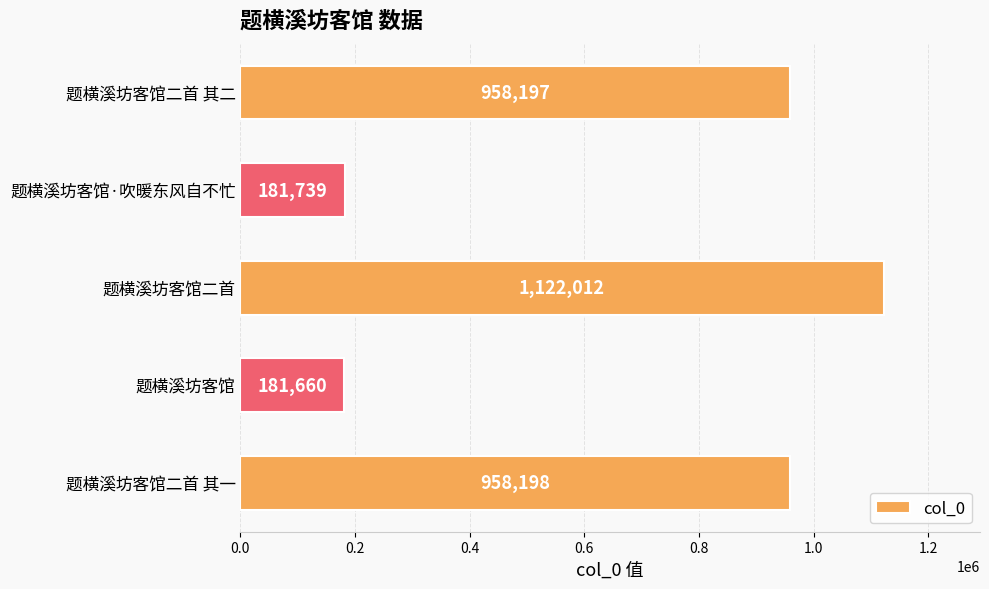

Read the value at 题横溪坊客馆二首 其一, to the nearest 100.

958200